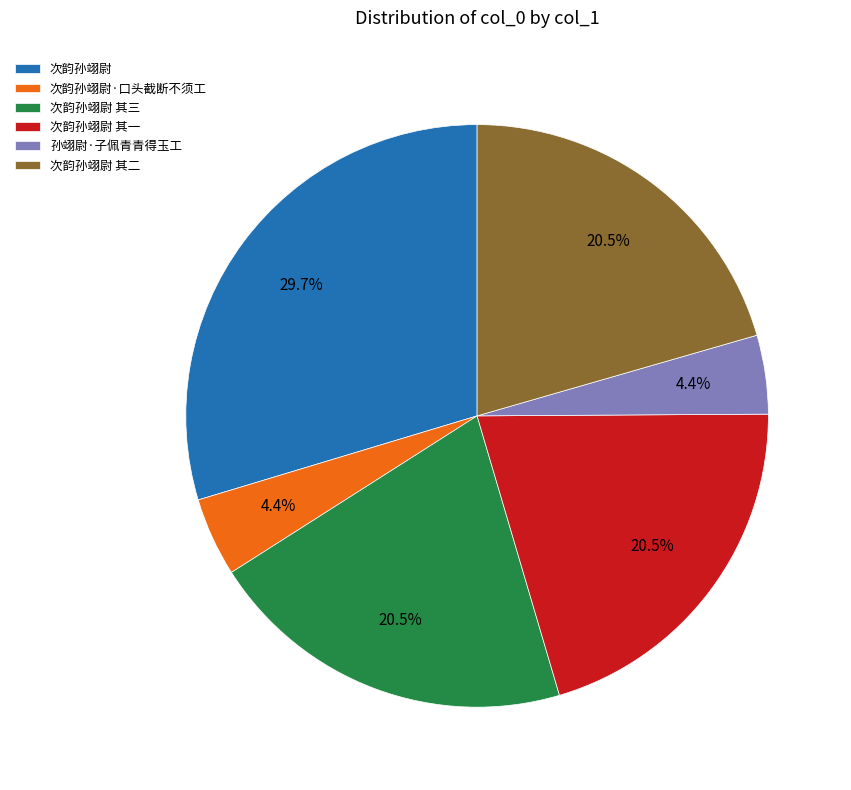

Approximately how many times larger is the value at 次韵孙翊尉 其二 compared to 次韵孙翊尉 其三?

1.0